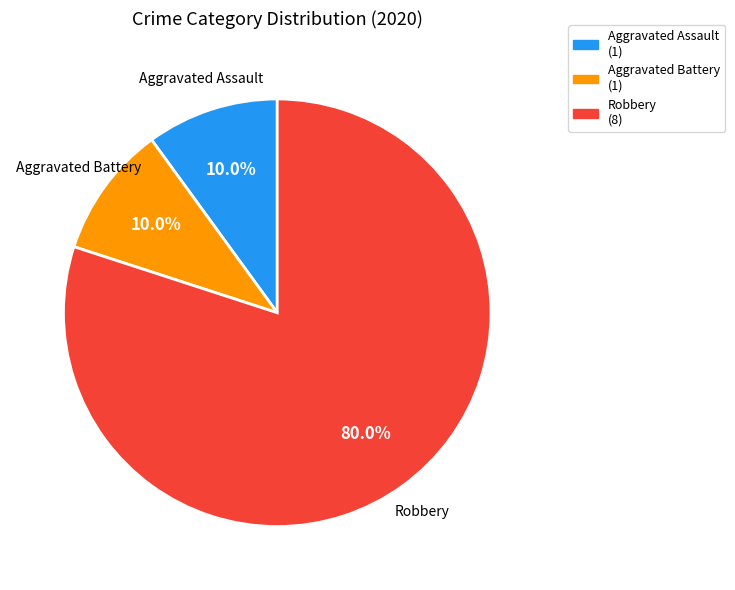

What percentage do Aggravated Assault (1) and Aggravated Battery (1) together represent?

20.0%